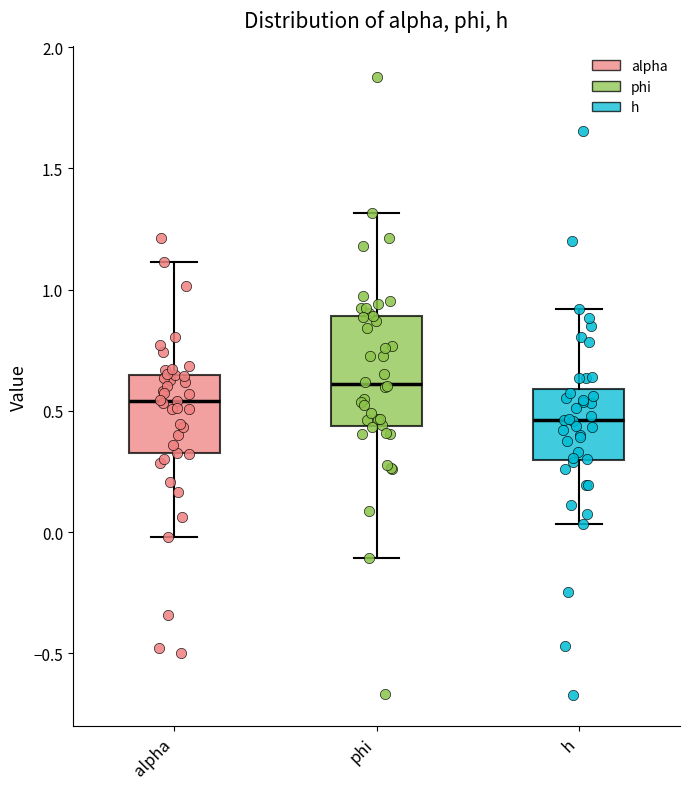

Which box has the highest median line?

phi